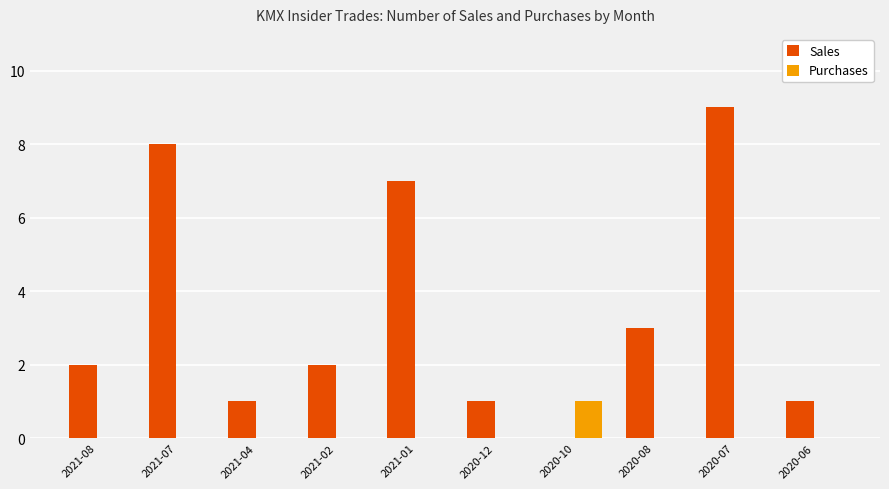

How many groups of bars are there?

10